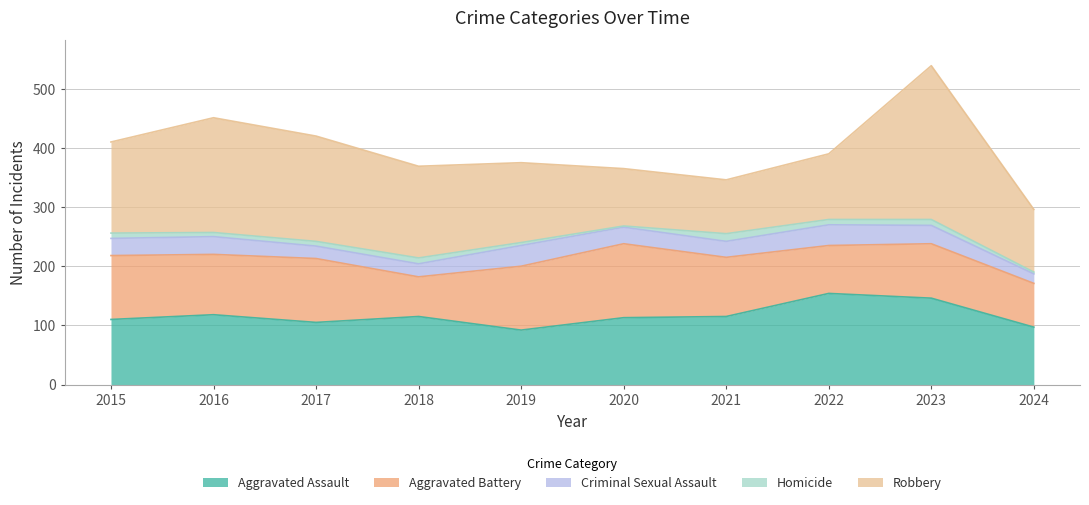

At which label does Aggravated Battery reach its peak?

2020